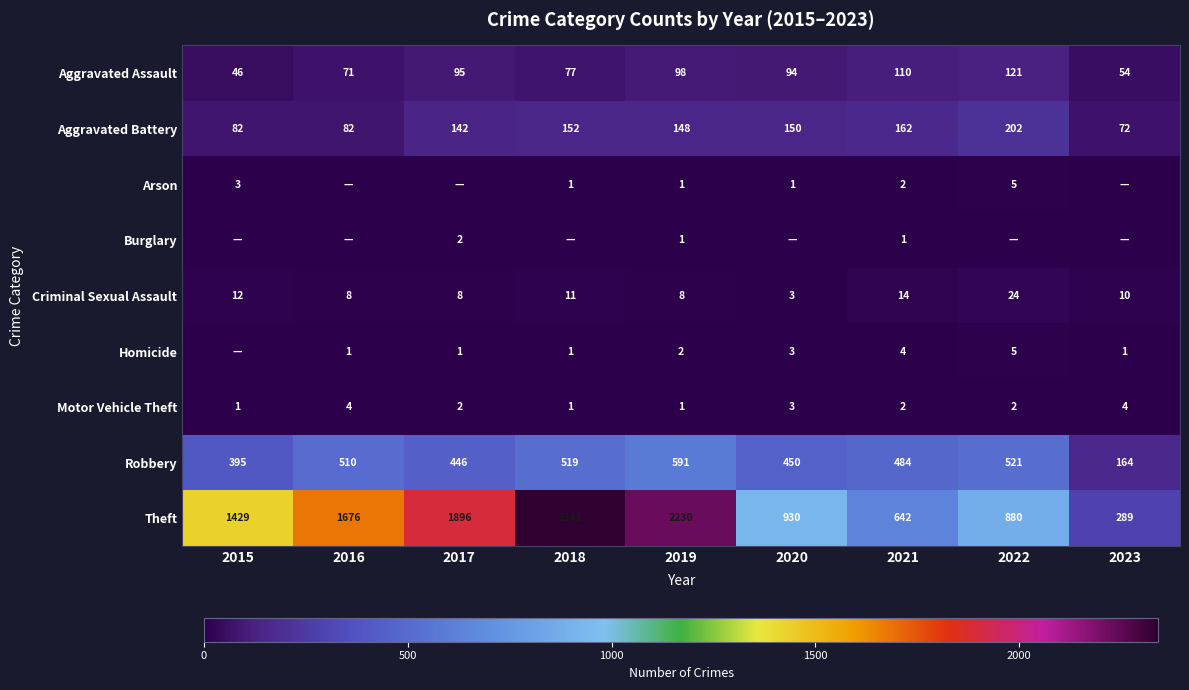

Count the number of categories in the chart.

9